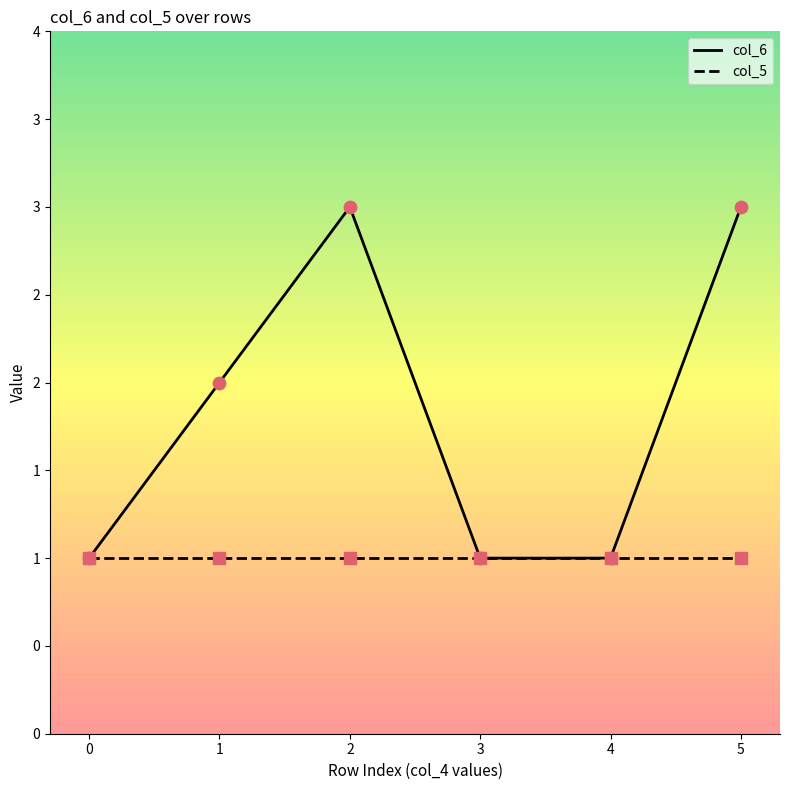

What are all the series names shown in the legend?

col_6, col_5